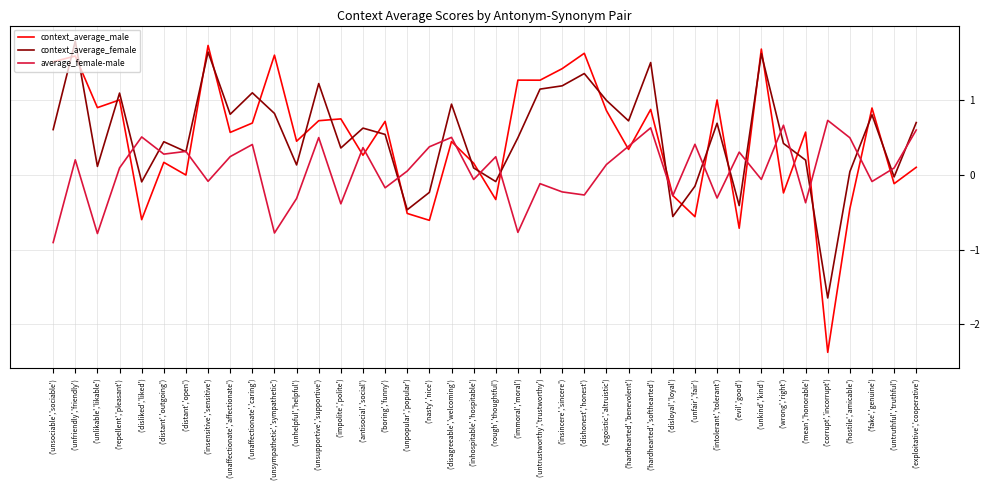

Which series has the largest range (max minus min)?

context_average_male